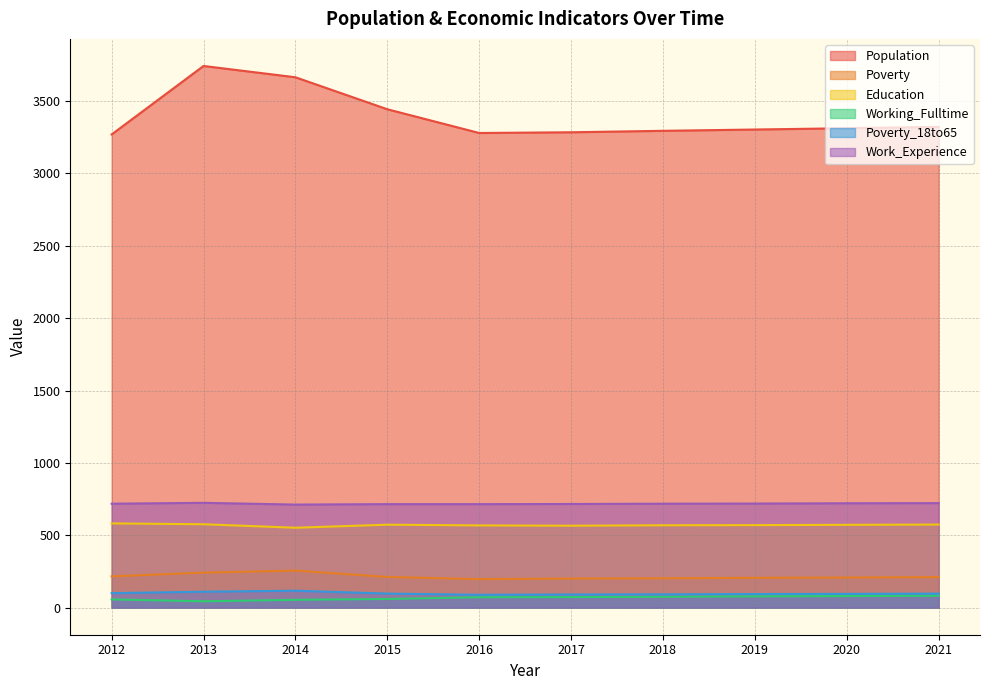

Does the chart have visible grid lines?

Yes